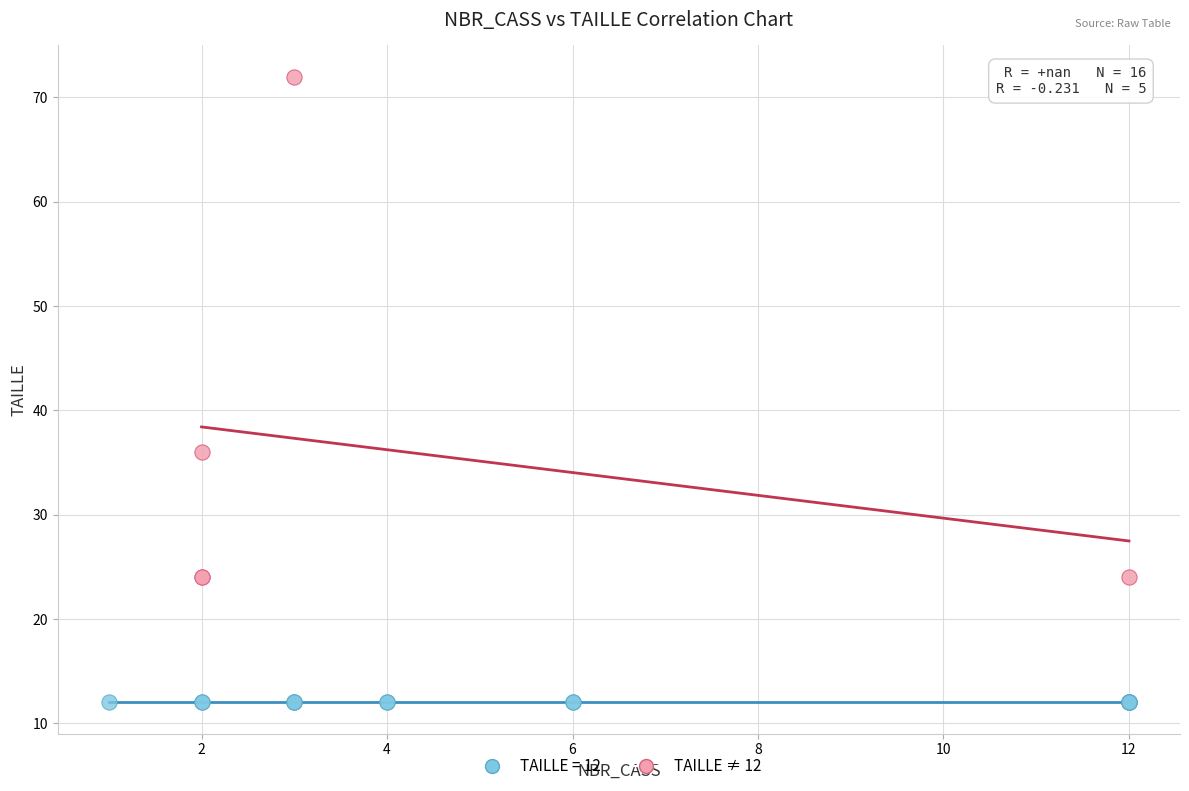

Which series reaches the minimum Y coordinate?

TAILLE = 12